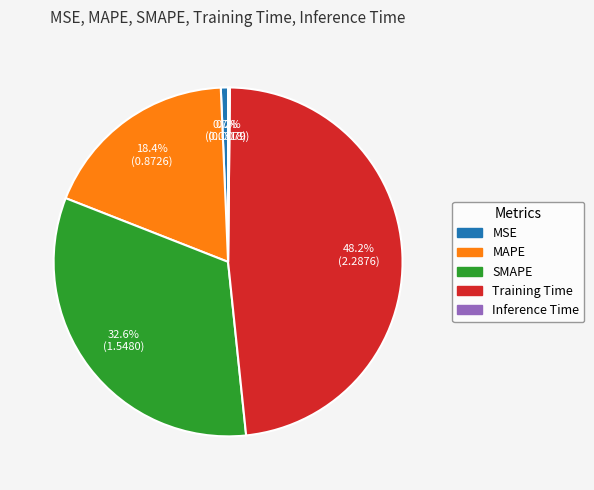

Which category has the biggest portion of the pie?

Training Time